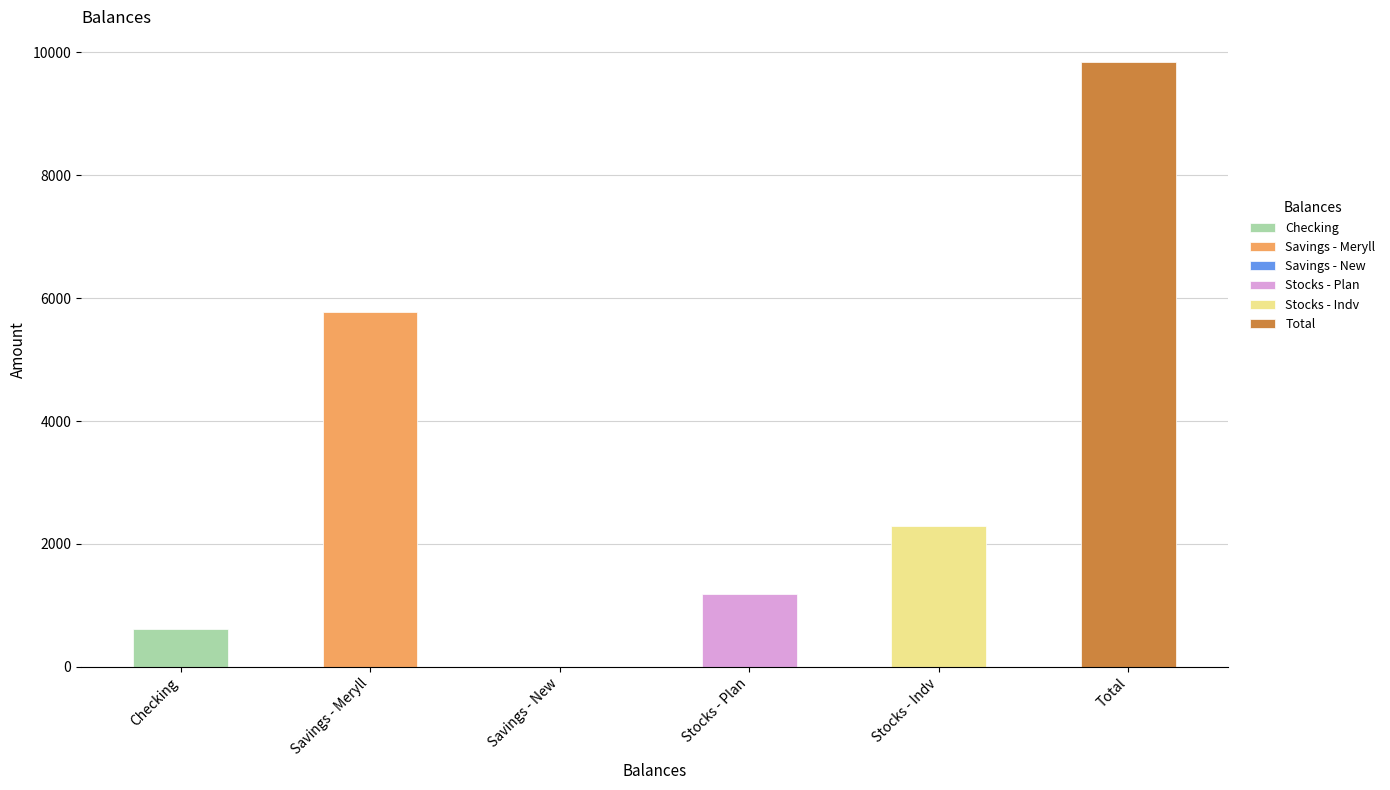

Does the chart contain any negative values?

No